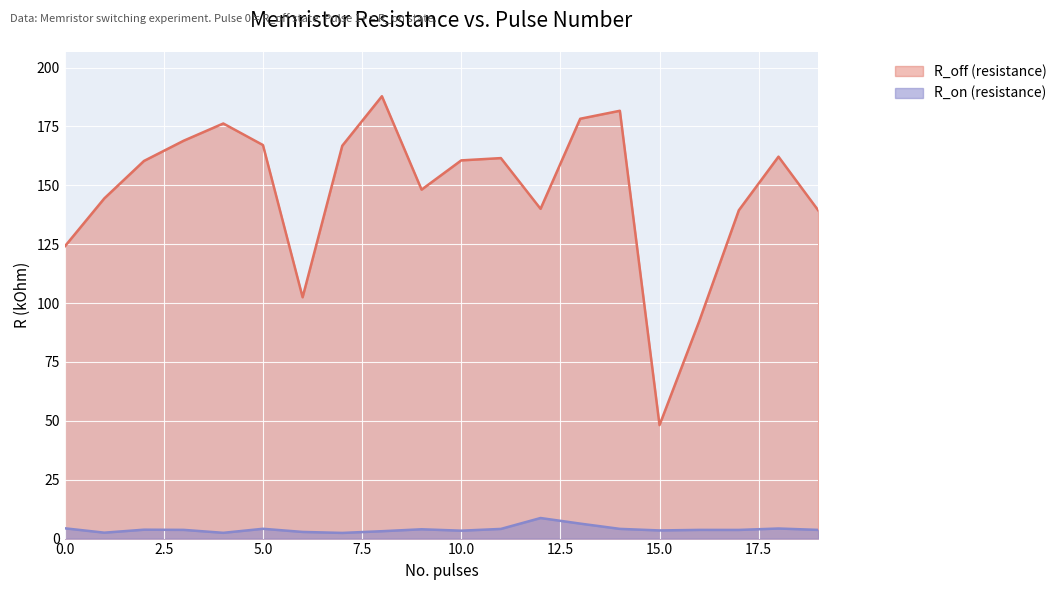

At how many categories does at least one series exceed 97?

18